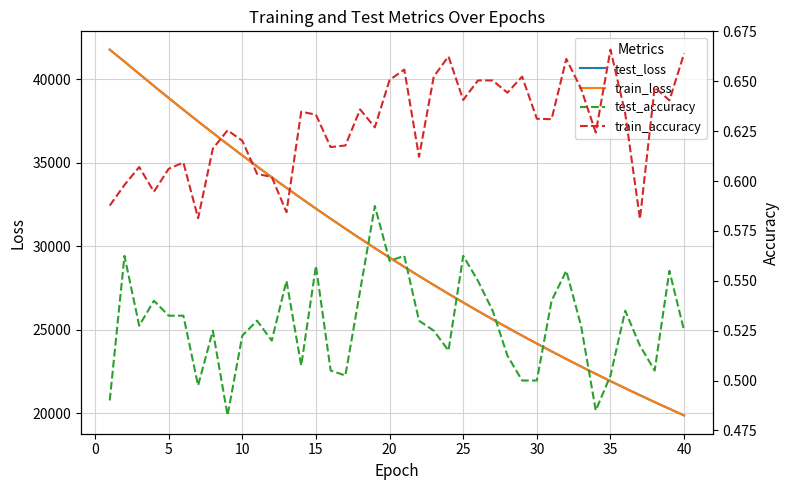

True or false: test_accuracy and test_loss cross at least once.

False